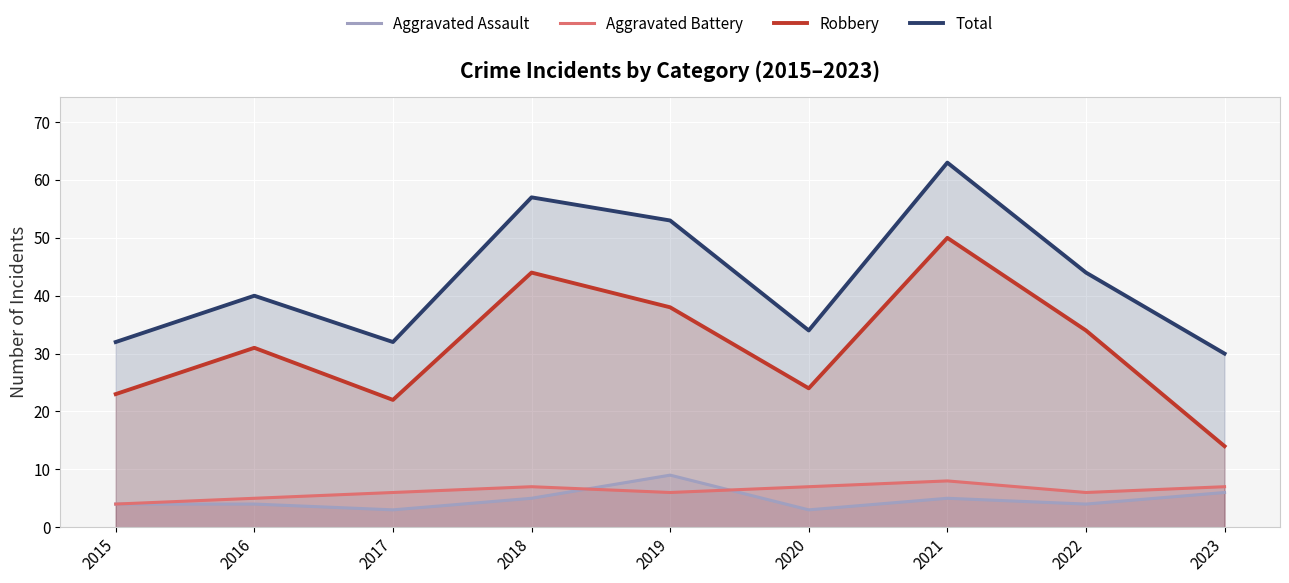

Which series changed the most between 2018 and 2020?

Total